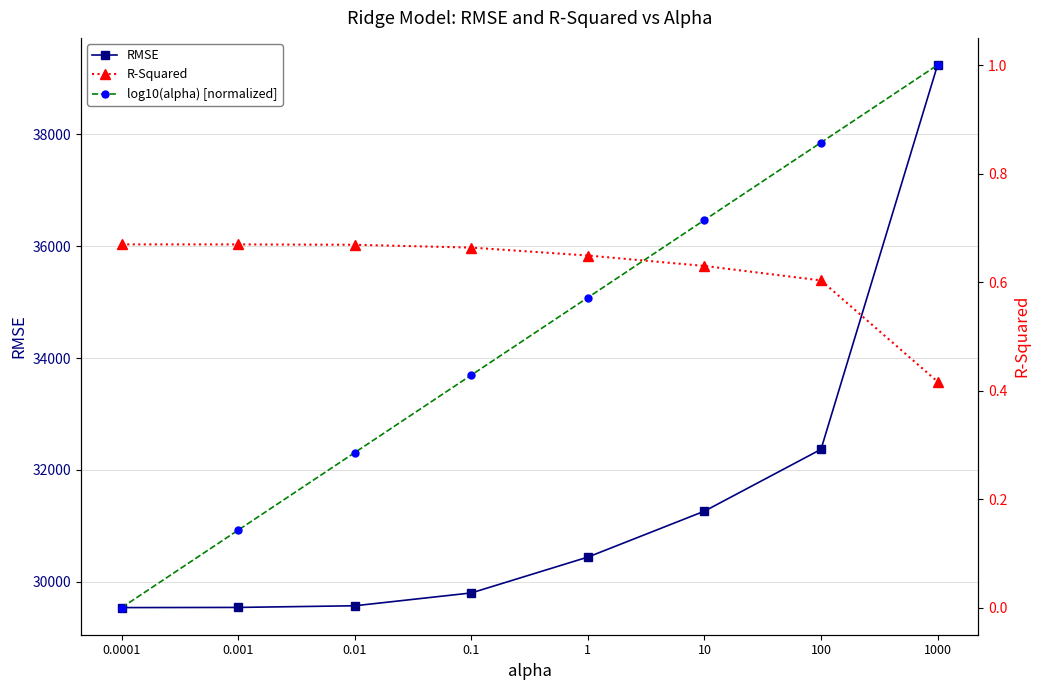

True or false: log10(alpha) [normalized] and RMSE intersect in this chart.

False